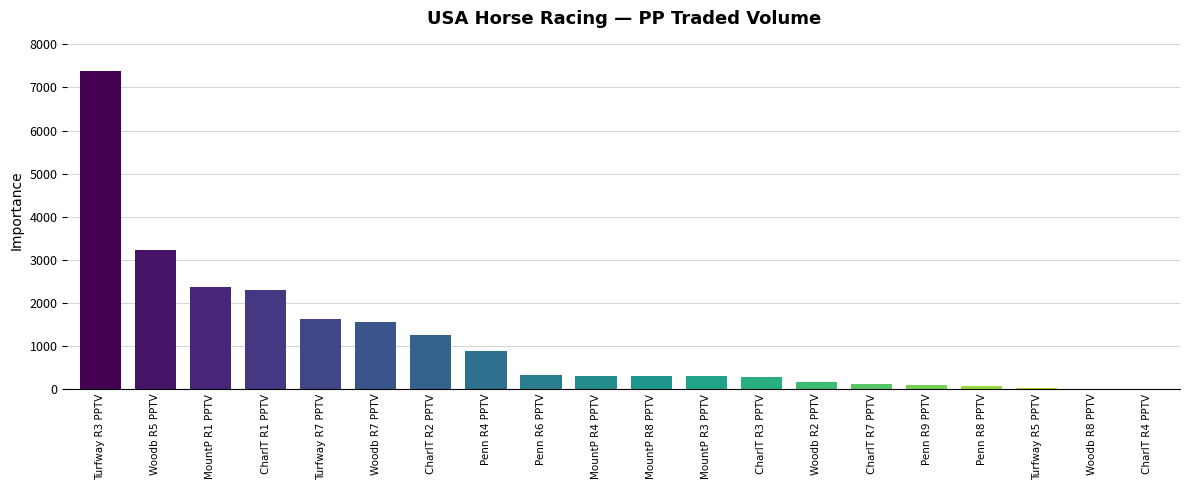

True or false: the data shows 150.3 at Woodb R2 PPTV.

True